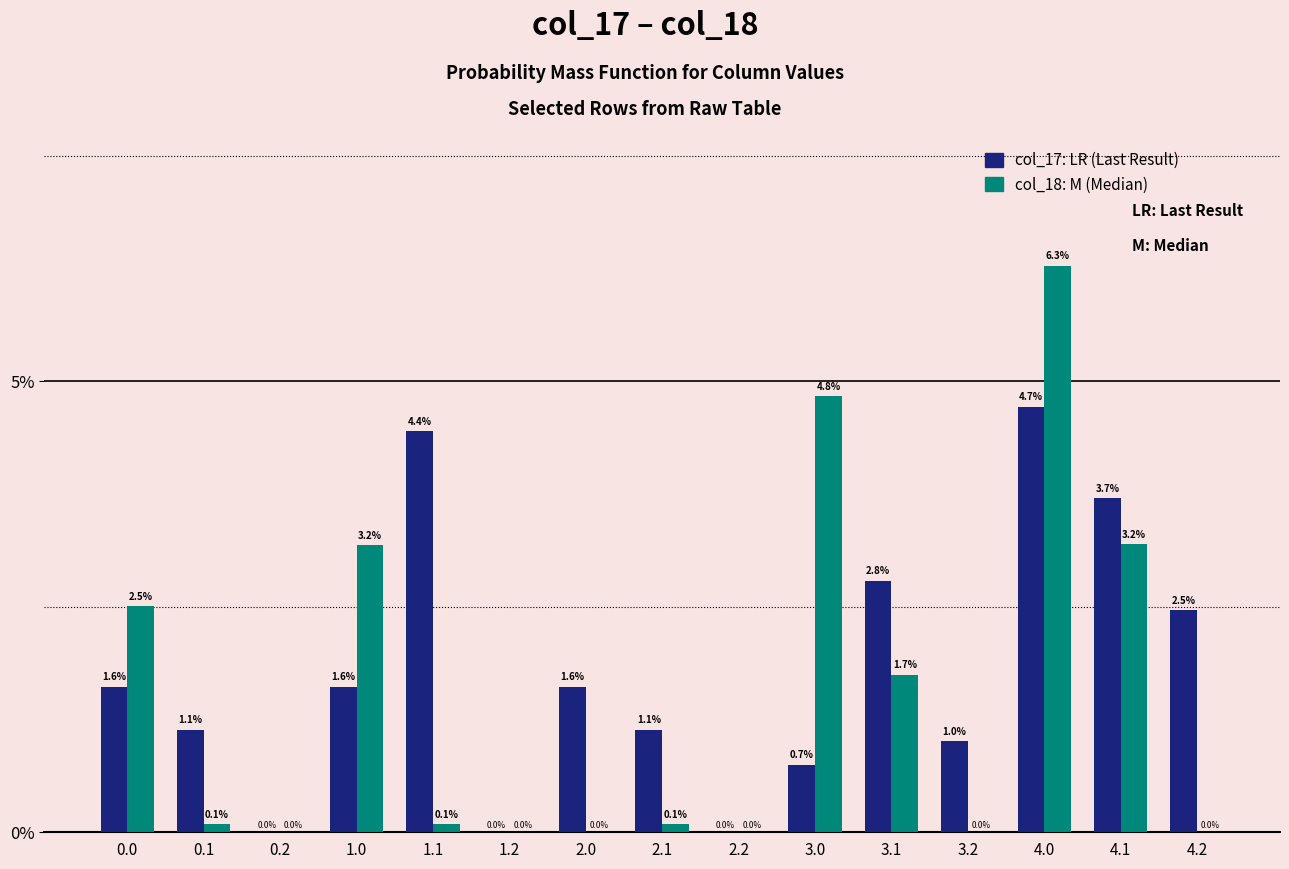

At which category does the chart reach its peak across all series?

4.0